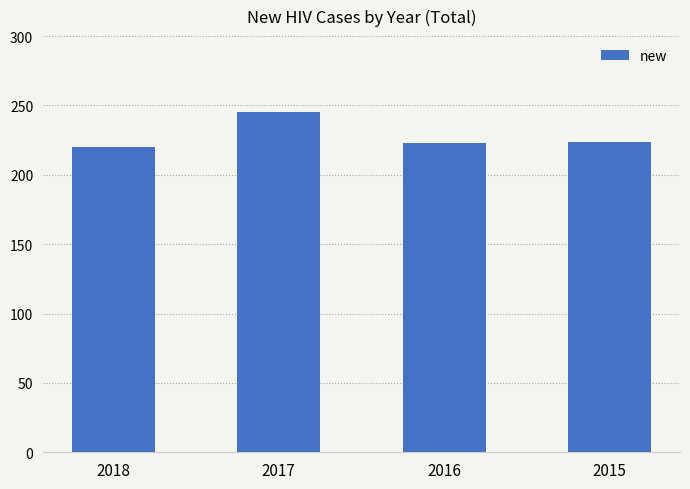

True or false: the data shows 220 at 2018.

True